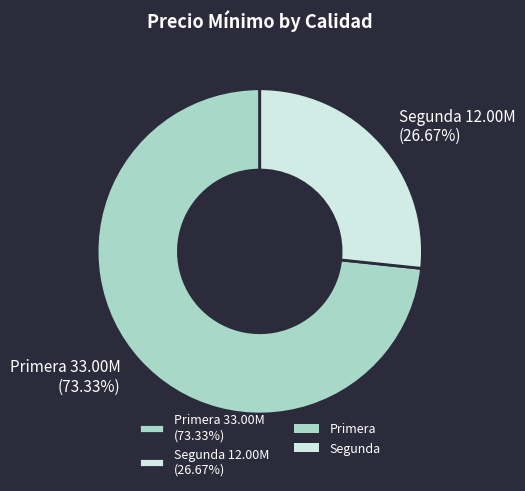

Between Segunda and Primera, which is larger?

Primera